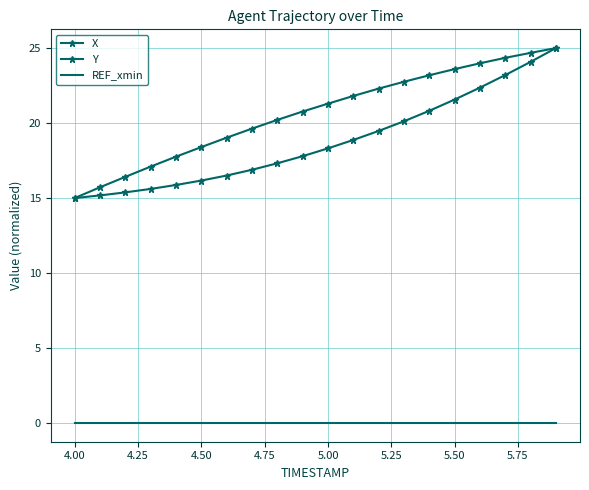

Reading left to right, extract all data points from this chart.

X: 15.0	15.2	15.4	15.6	15.9	16.2	16.5	16.9	17.3	17.8	18.3	18.9	19.5	20.1	20.8	21.6	22.4	23.2	24.1	25.0
Y: 15.0	15.7	16.4	17.1	17.8	18.4	19.0	19.6	20.2	20.8	21.3	21.8	22.3	22.8	23.2	23.6	24.0	24.4	24.7	25.0
REF_xmin: 0.0	0.0	0.0	0.0	0.0	0.0	0.0	0.0	0.0	0.0	0.0	0.0	0.0	0.0	0.0	0.0	0.0	0.0	0.0	0.0